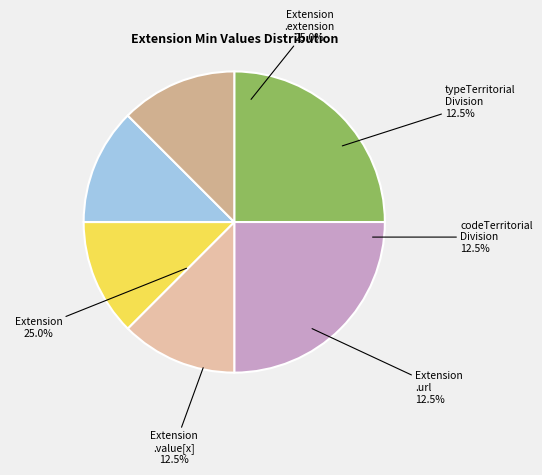

What is the change in value from Extension.extension to Extension.extension:typeTerritorialDivision?

-1